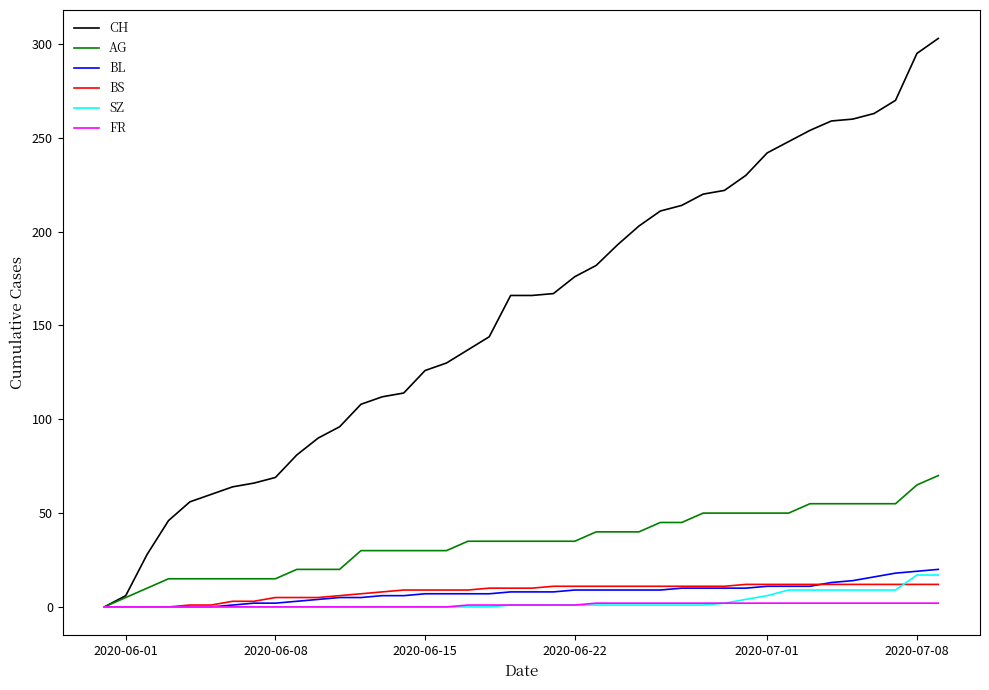

Which series has the largest range (max minus min)?

CH